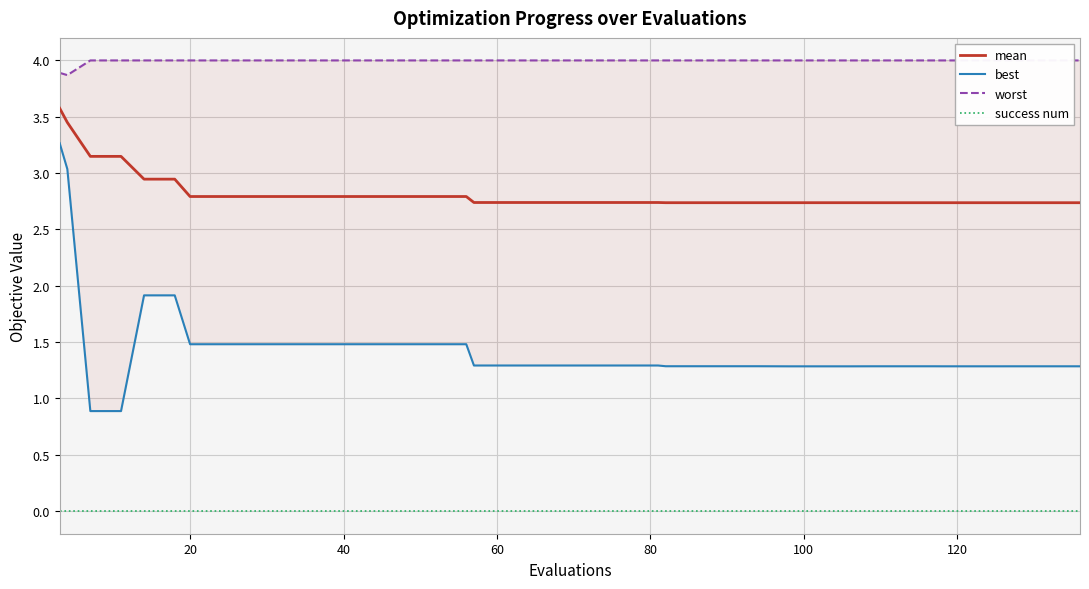

What is the maximum value for mean?

3.6